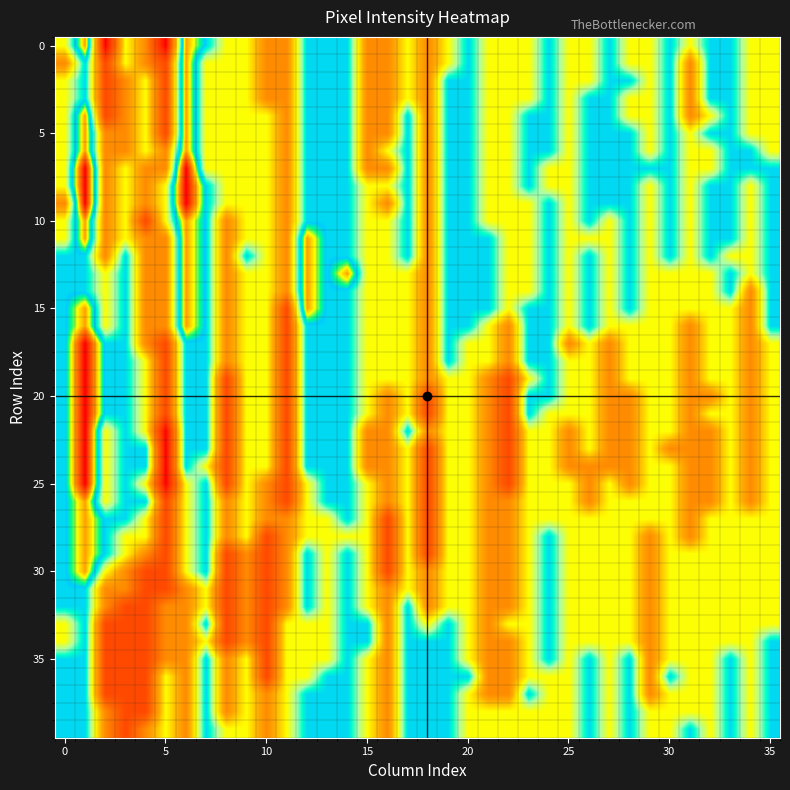

What is the greatest value displayed?

130